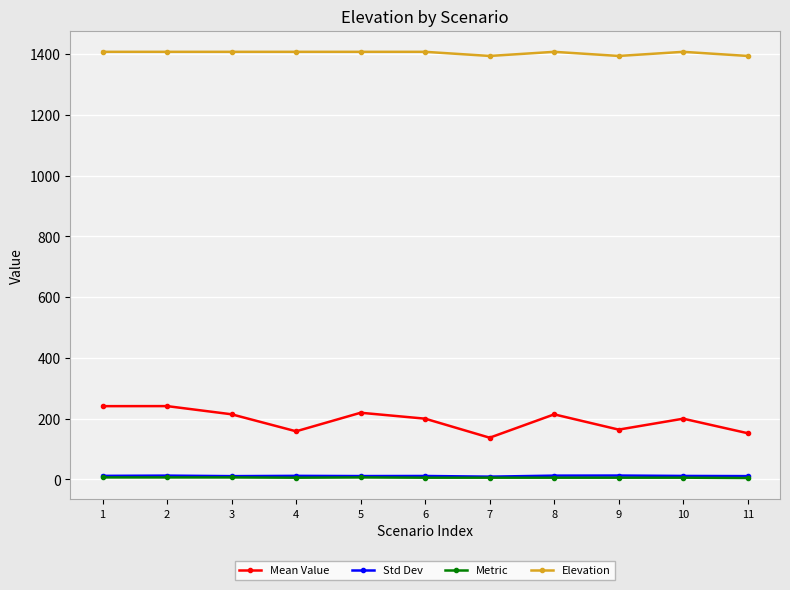

True or false: Elevation and Metric intersect in this chart.

False